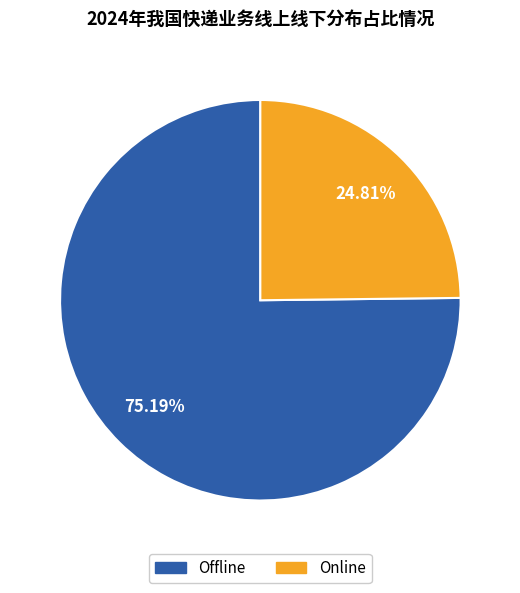

What is the ratio of the value at Online to the value at Offline?

0.3